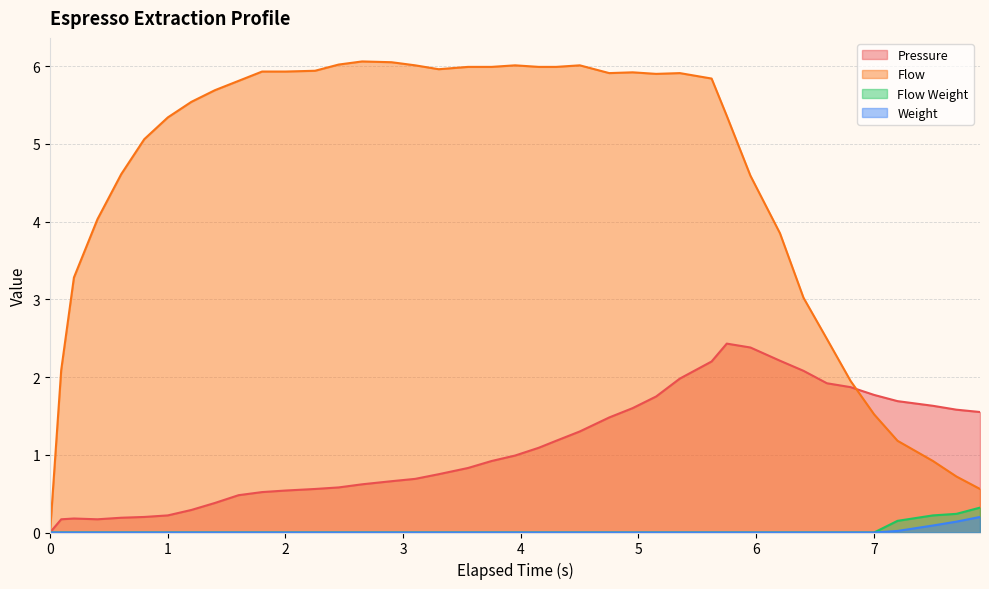

Which series has the widest spread of values?

Flow